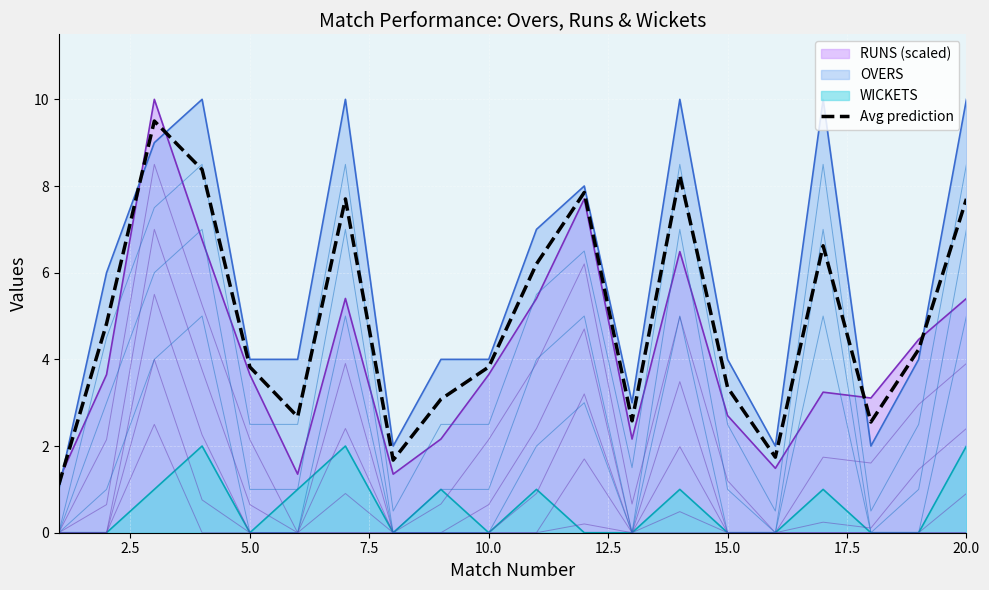

True or false: Avg prediction and WICKETS cross at least once.

False